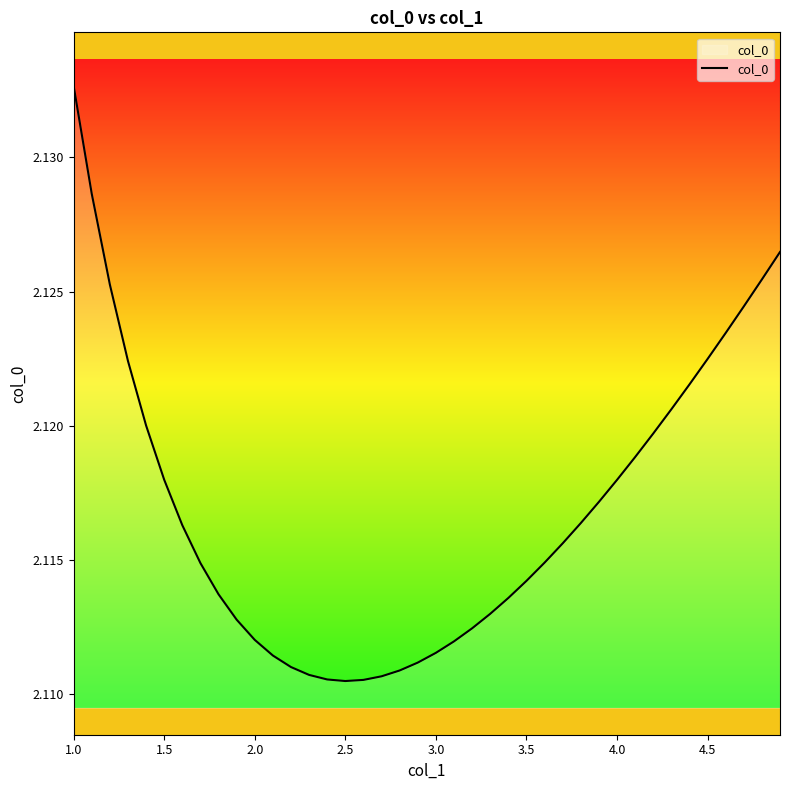

How many lines are shown in the chart?

1